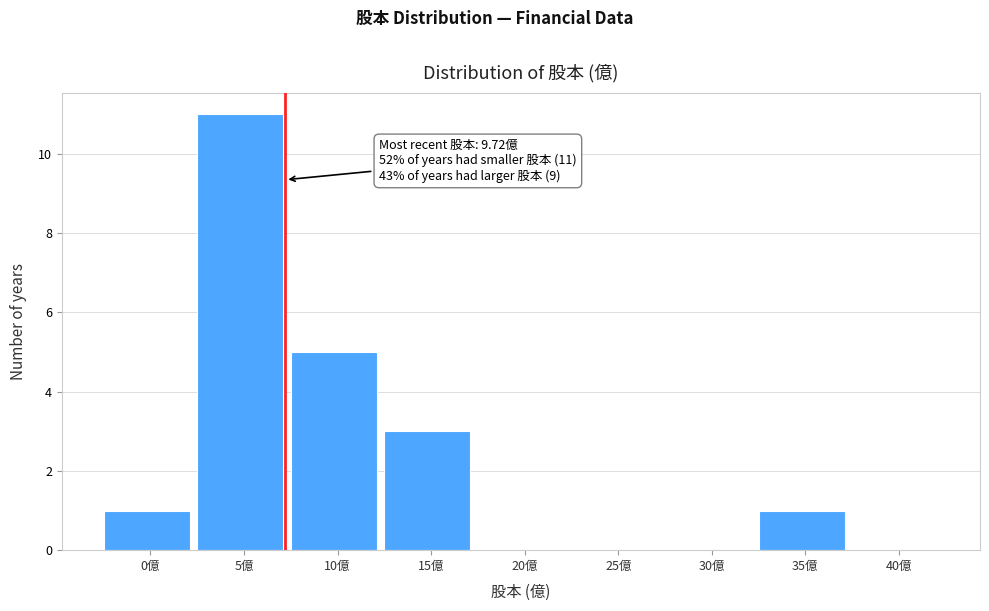

Reading right to left, what are all the values shown in this chart?

40億=0	35億=1	30億=0	25億=0	20億=0	15億=3	10億=5	5億=11	0億=1